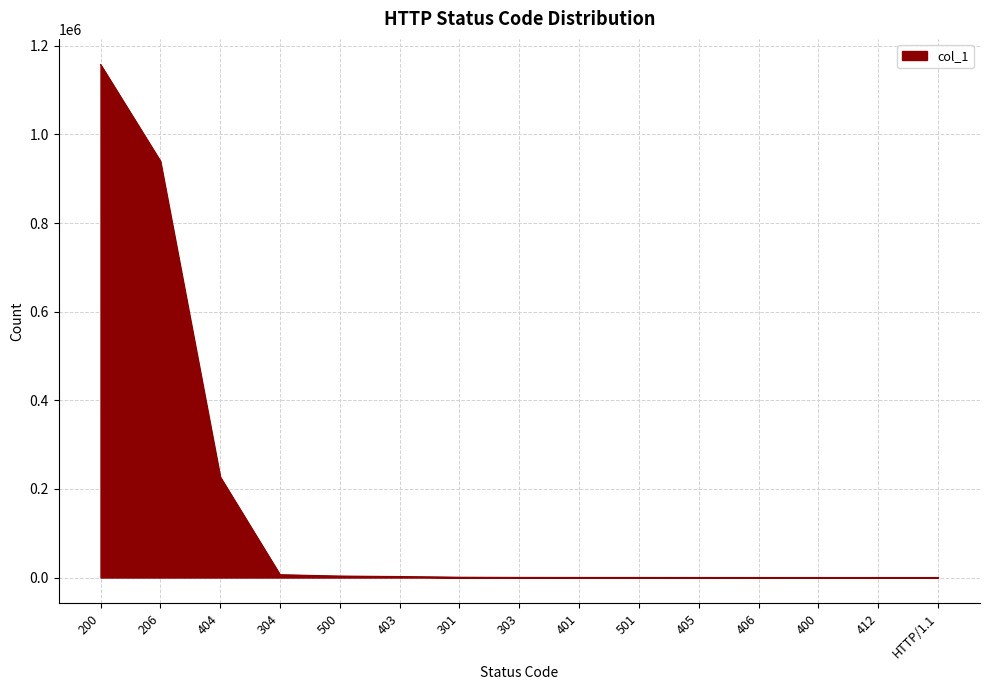

At which label is the value closest to 578922?

404